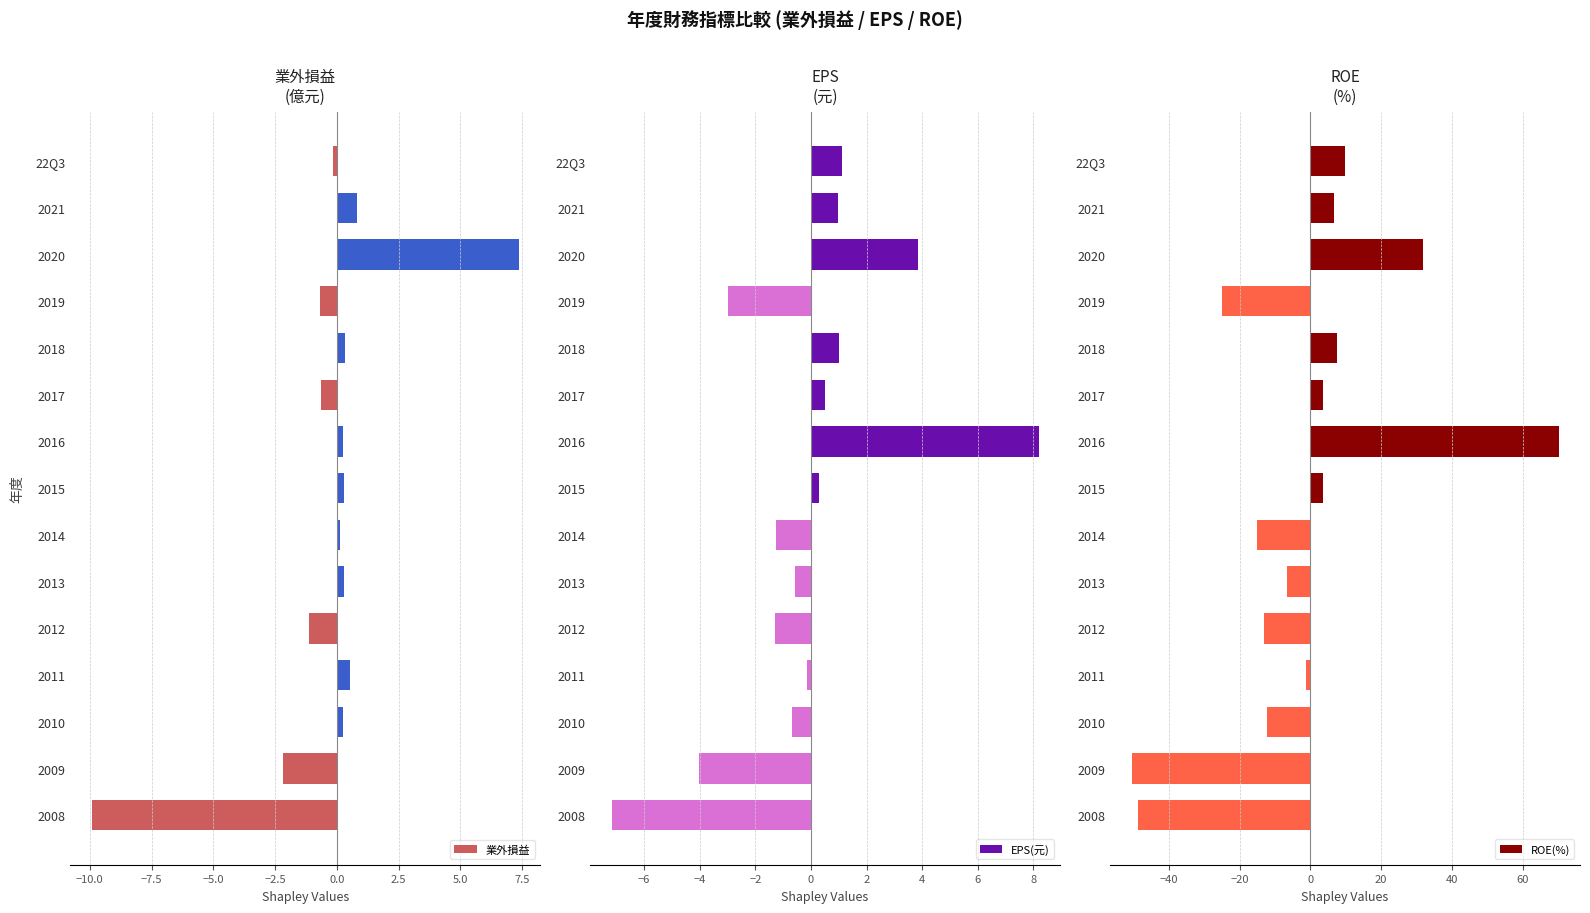

What is the sum of all 業外損益 values?

-4.6